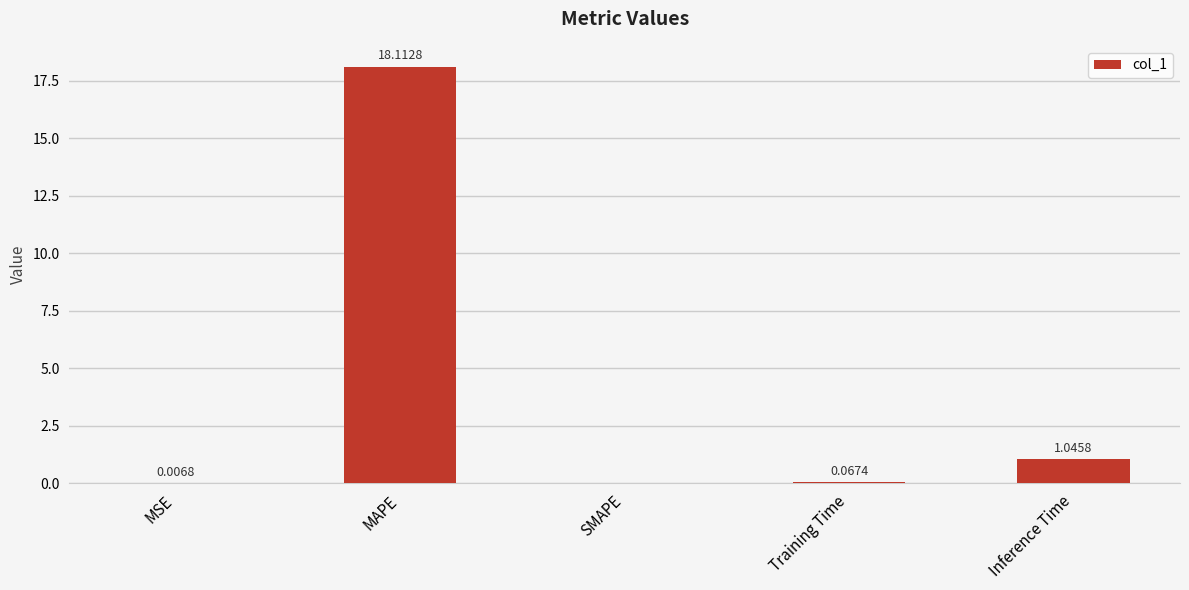

Does the chart contain stacked bars?

No